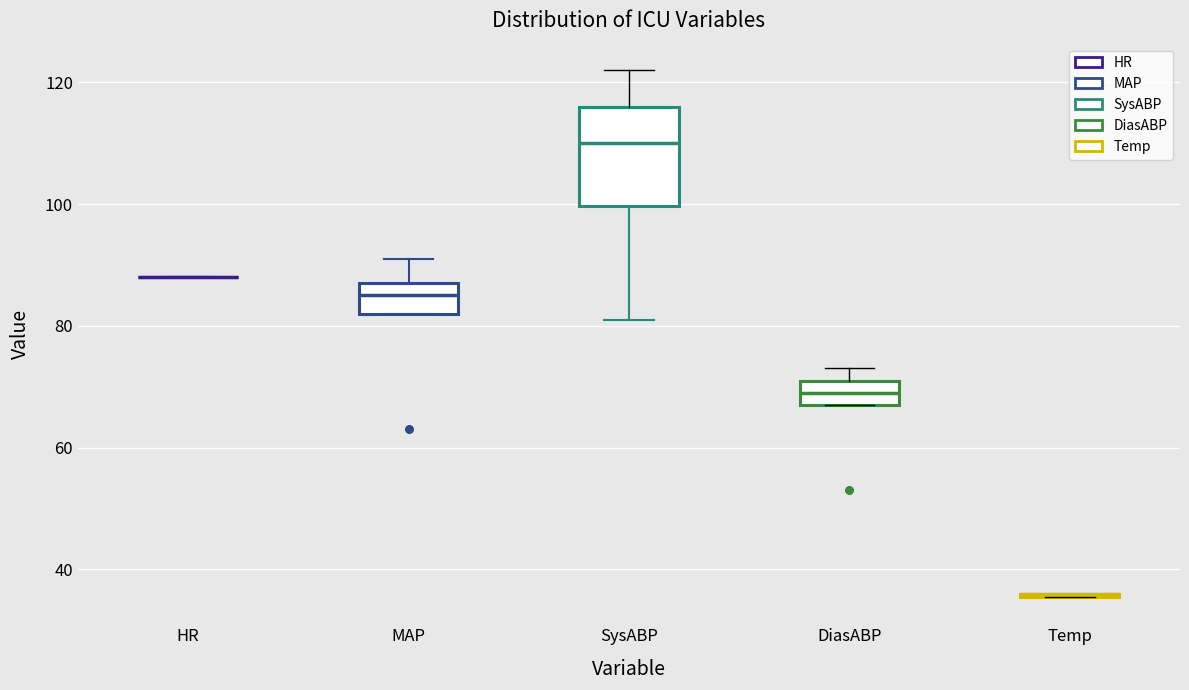

Reading left to right, transcribe this box plot: for each box, give where its median line is, the range the box spans, and where its two whiskers end, as read against the y-axis. The values are not printed on the chart, so give them approximately, as read against the axis.

HR: box collapsed to a line at 88, whiskers 88 to 88
MAP: median 86, box 82 to 88, whiskers 82 to 92
SysABP: median 110, box 100 to 116, whiskers 82 to 122
DiasABP: median 70, box 68 to 72, whiskers 68 to 74
Temp: box collapsed to a line at 36, whiskers 36 to 36